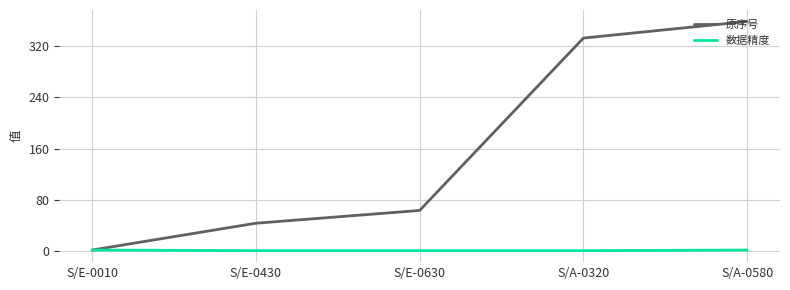

What is the greatest value displayed?

359.0